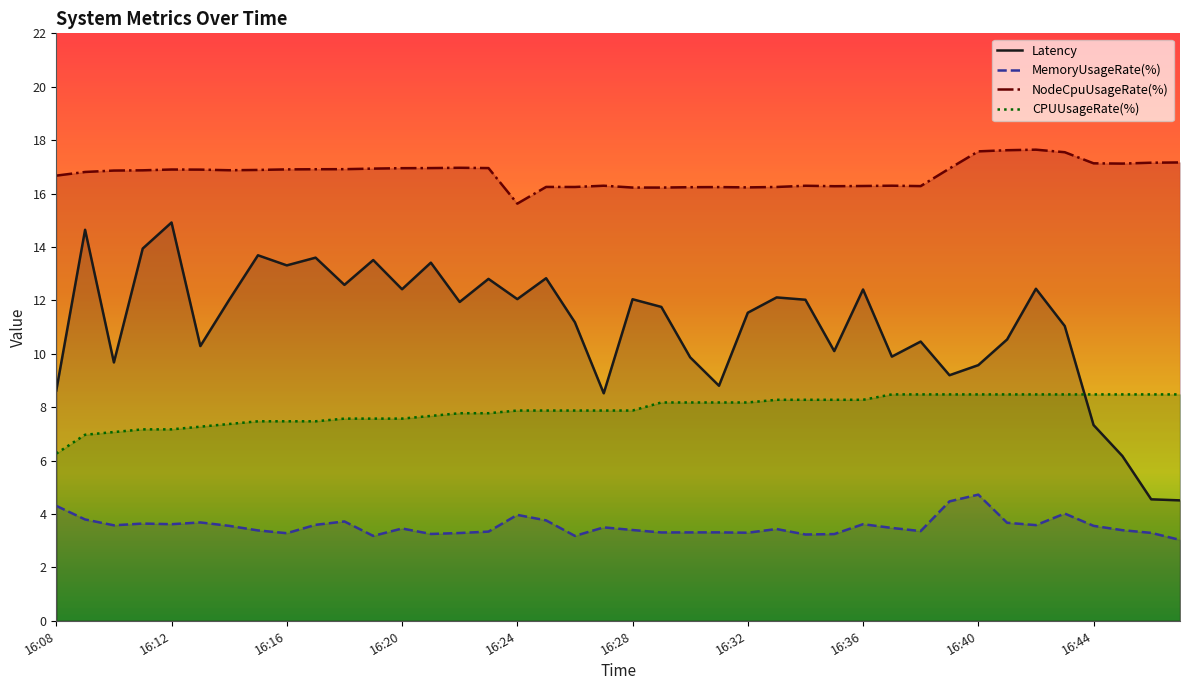

In Latency, how many points are lower than both neighbors (excluding endpoints)?

12